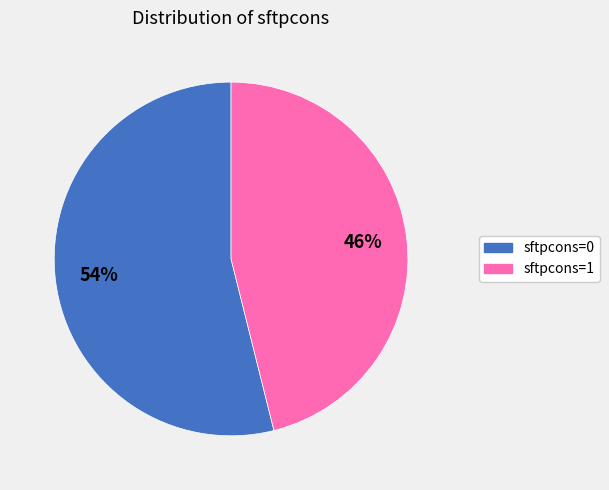

Is there any slice that represents more than half of the pie?

Yes